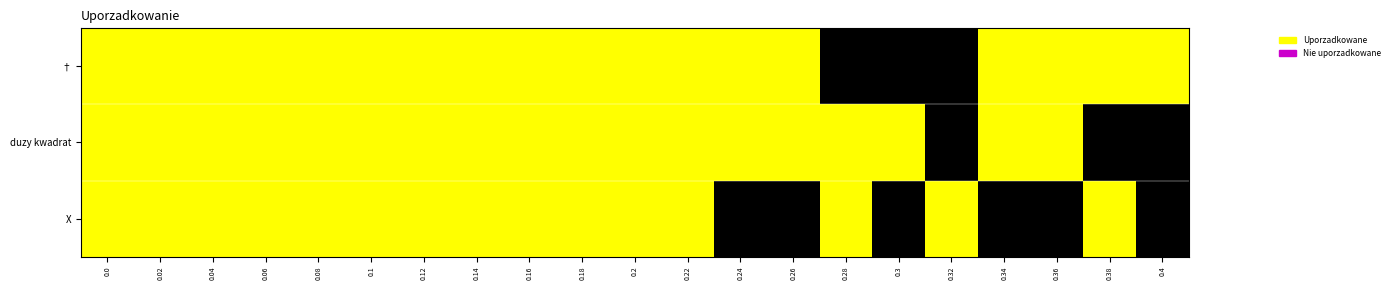

Which series changed the most between 0.2 and 0.28?

†